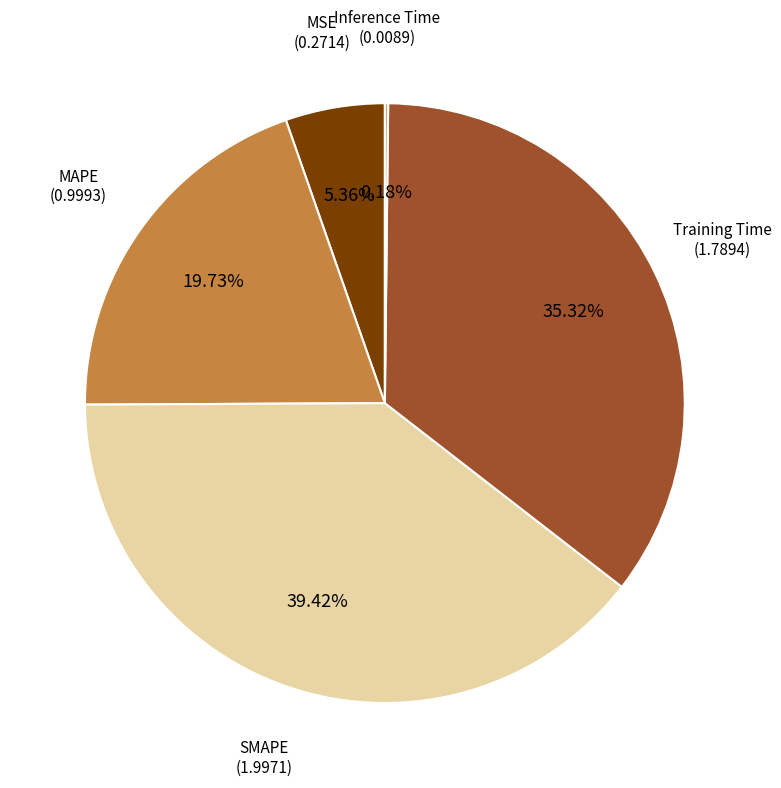

True or false: MAPE accounts for 20% of the total.

True